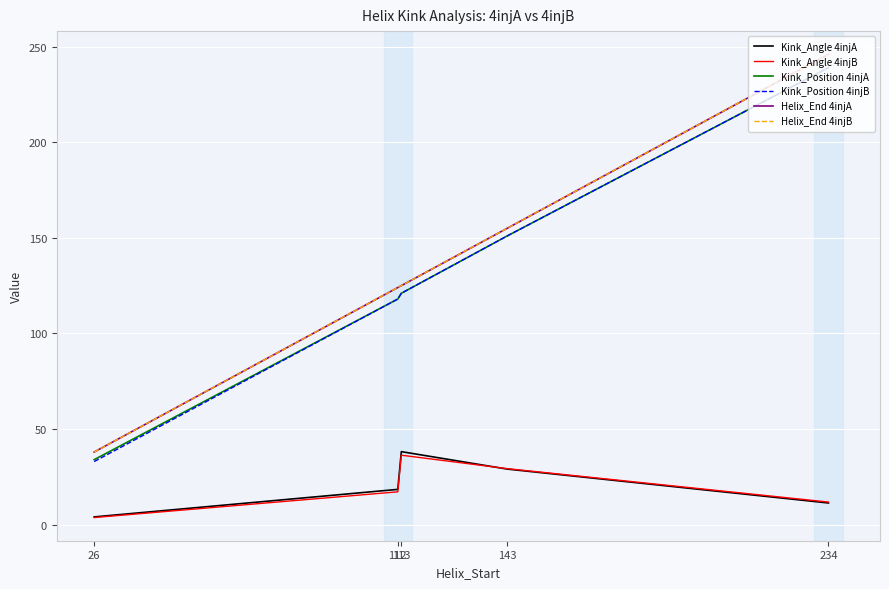

Reading left to right, extract all data points from this chart.

Kink_Angle 4injA: 4.1	18.5	38.2	29.1	11.3
Kink_Angle 4injB: 3.7	17.2	36.3	29.3	11.8
Kink_Position 4injA: 34.0	118.0	121.0	151.0	239.0
Kink_Position 4injB: 33.0	118.0	121.0	151.0	239.0
Helix_End 4injA: 38.0	124.0	125.0	155.0	246.0
Helix_End 4injB: 38.0	124.0	125.0	155.0	246.0